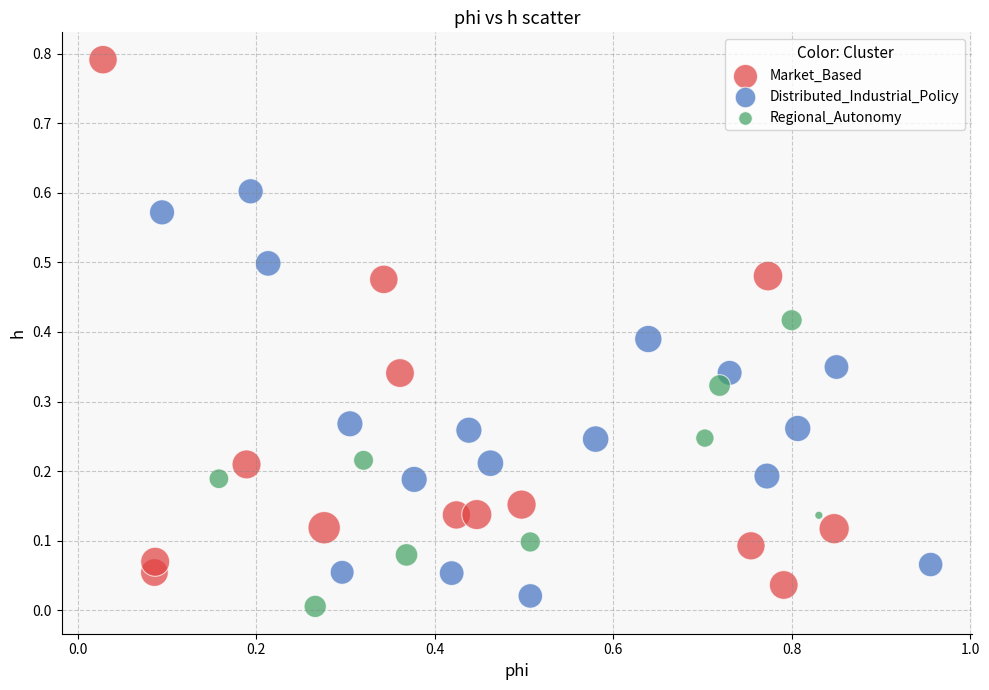

Which series has the widest spread of Y values?

Market_Based